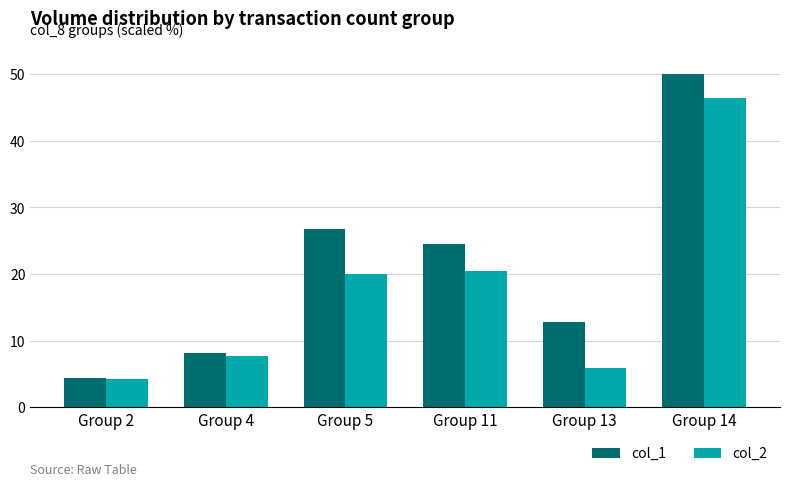

What is the average value of the col_1 series?

21.1